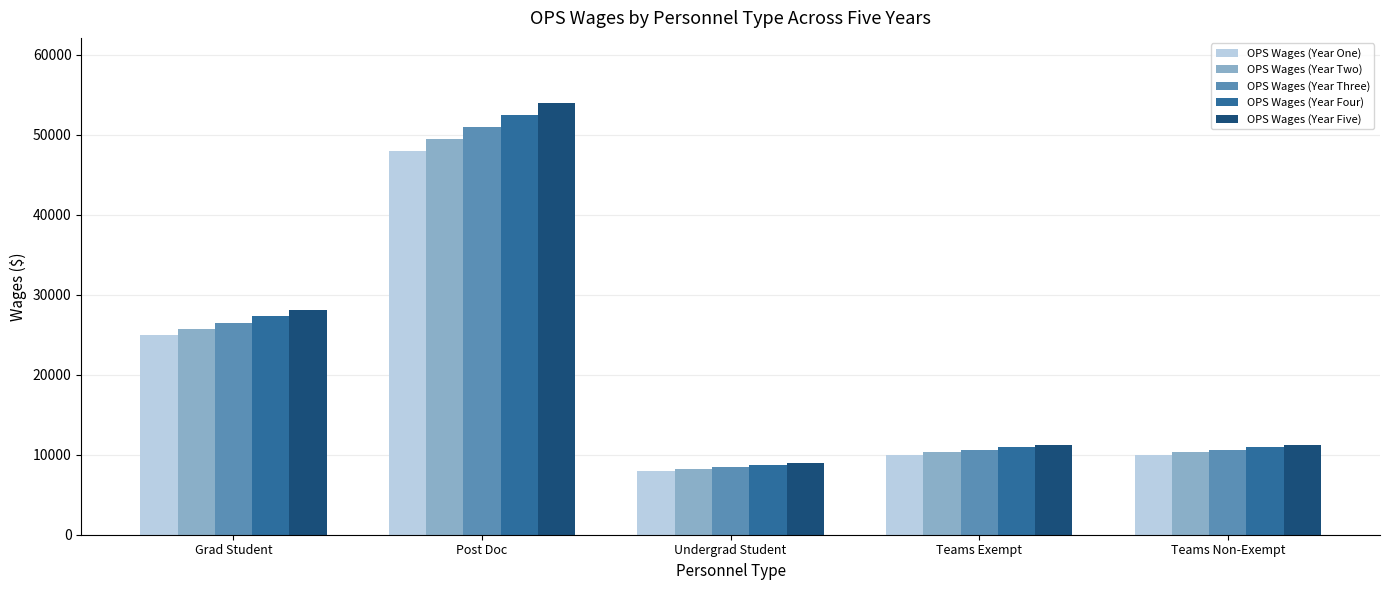

Rank the series by their maximum value, from lowest to highest.

OPS Wages (Year One), OPS Wages (Year Two), OPS Wages (Year Three), OPS Wages (Year Four), OPS Wages (Year Five)